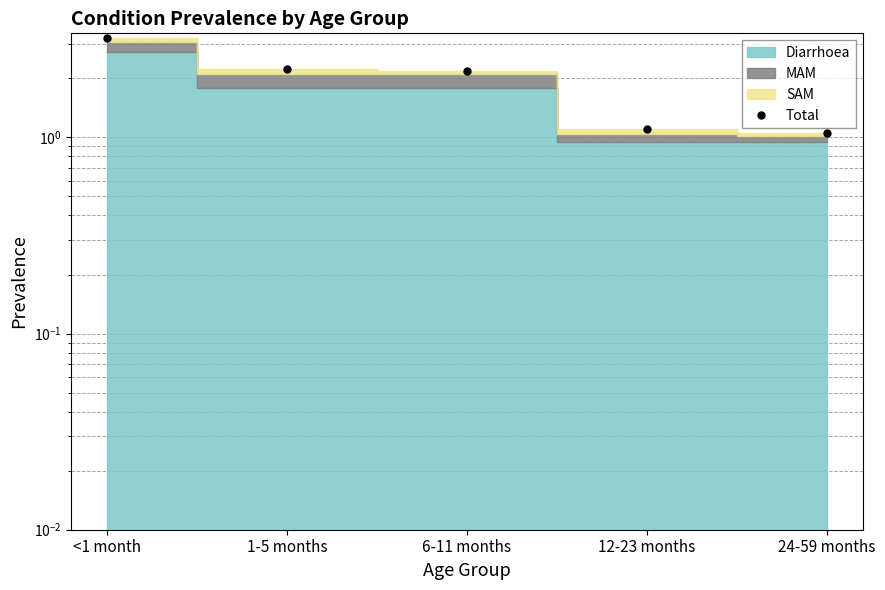

What is the average value?

2.0